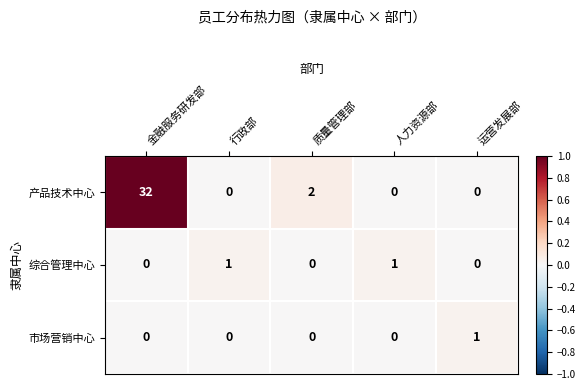

Reading right to left, list all the values displayed in this chart.

产品技术中心: 运营发展部=0	人力资源部=0	质量管理部=2	行政部=0	金融服务研发部=32
综合管理中心: 运营发展部=0	人力资源部=1	质量管理部=0	行政部=1	金融服务研发部=0
市场营销中心: 运营发展部=1	人力资源部=0	质量管理部=0	行政部=0	金融服务研发部=0